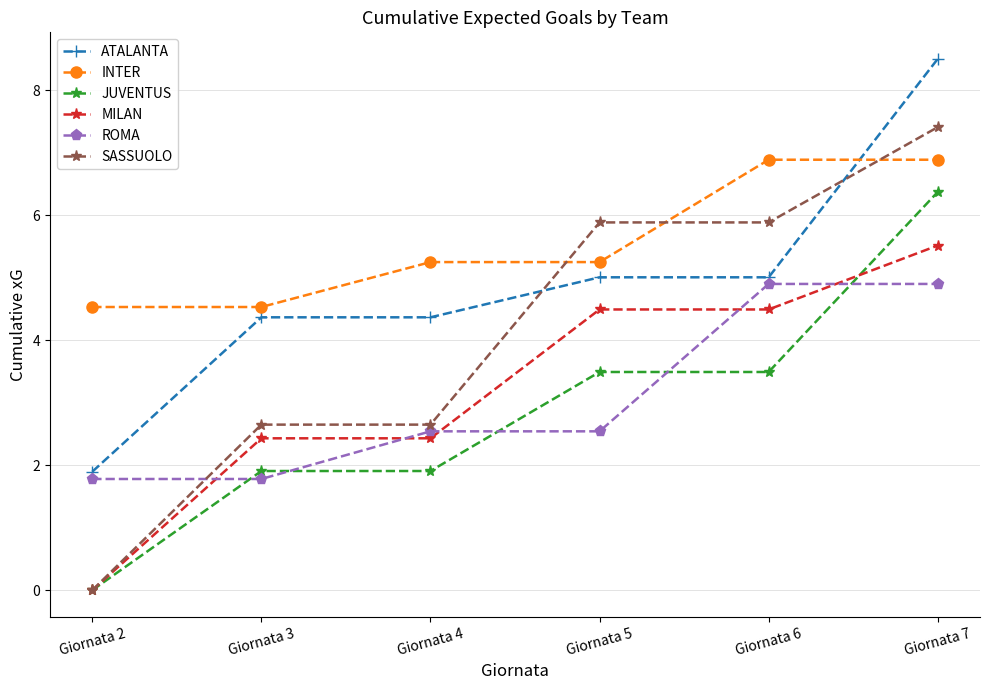

Is the value of MILAN at Giornata 4 greater than the value of SASSUOLO at Giornata 5?

No